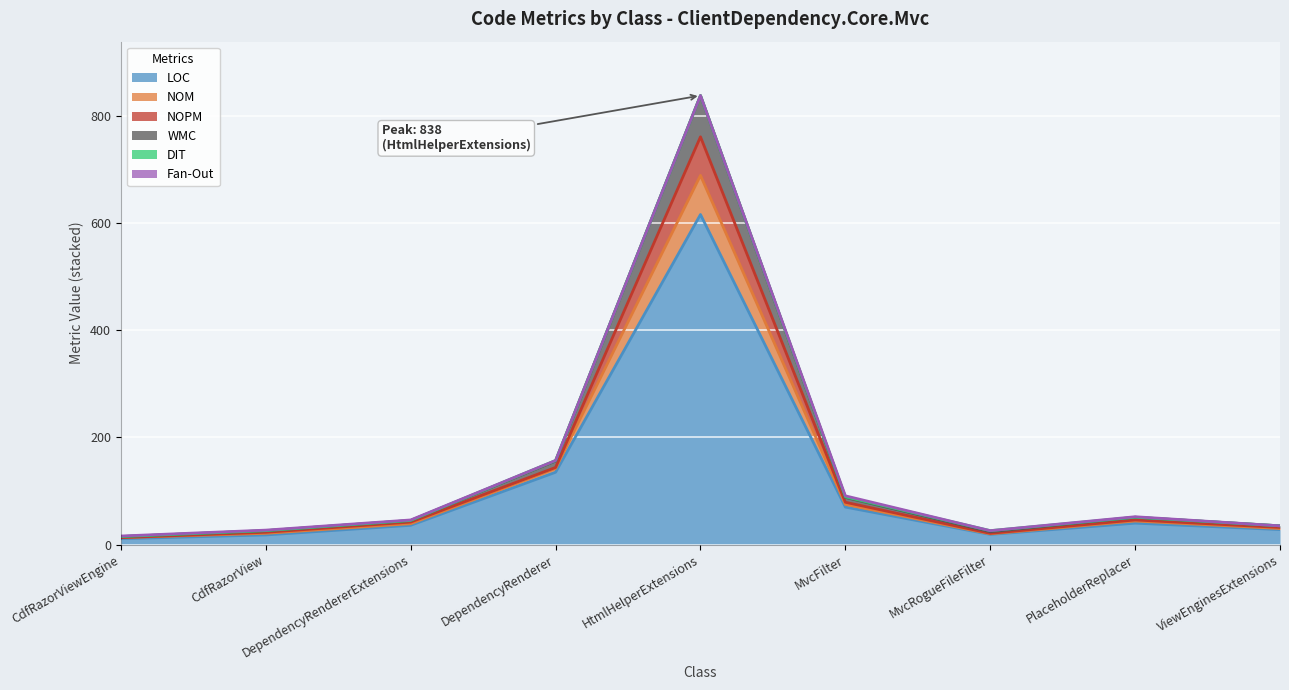

What is the label of the 9th point from the left?

ViewEnginesExtensions